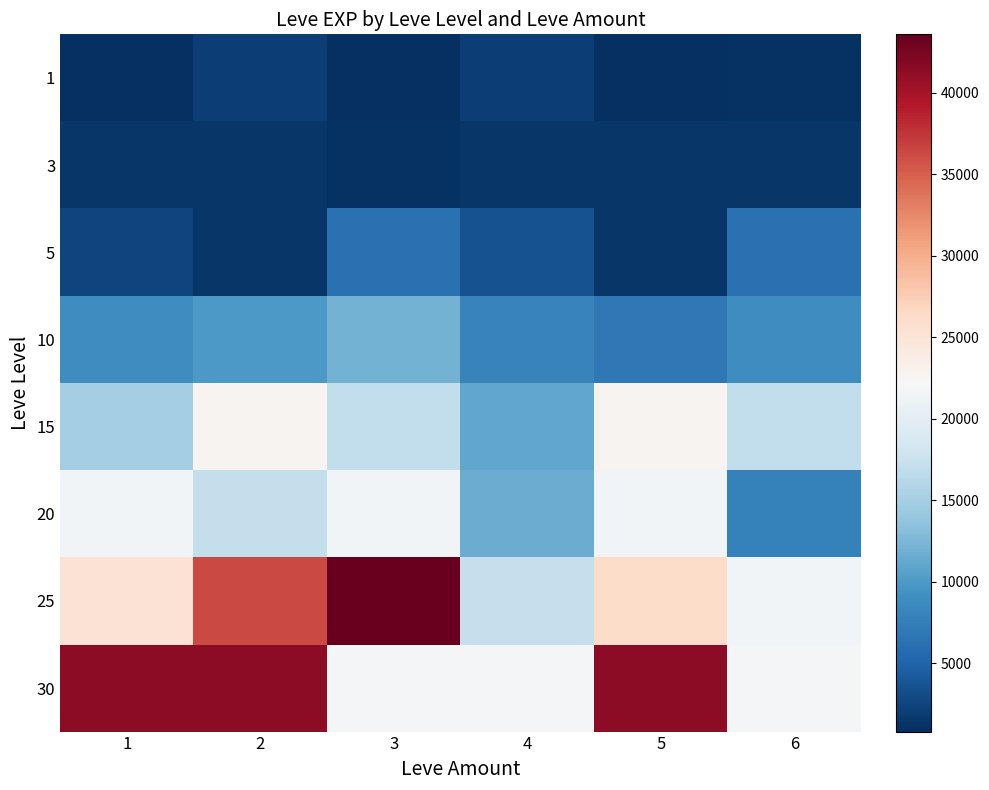

Which series has the largest total across all categories?

30